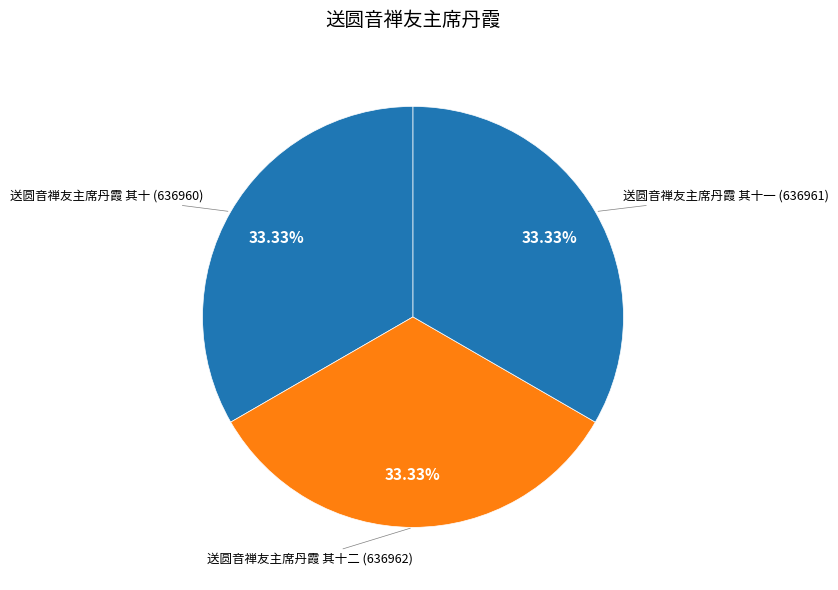

Combined, do 送圆音禅友主席丹霞 其十一 and 送圆音禅友主席丹霞 其十二 account for over 50%?

Yes